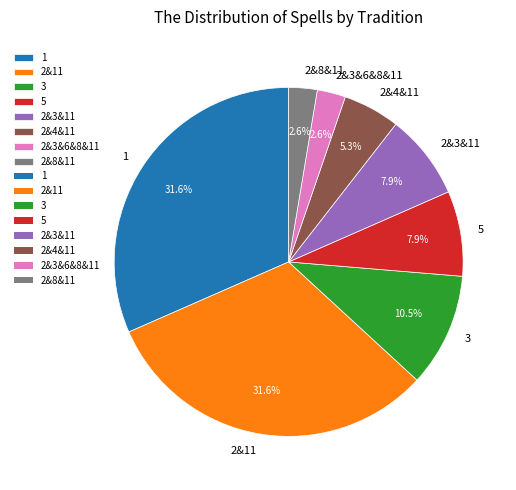

Do 5 and 1 together represent more than half of the pie?

No